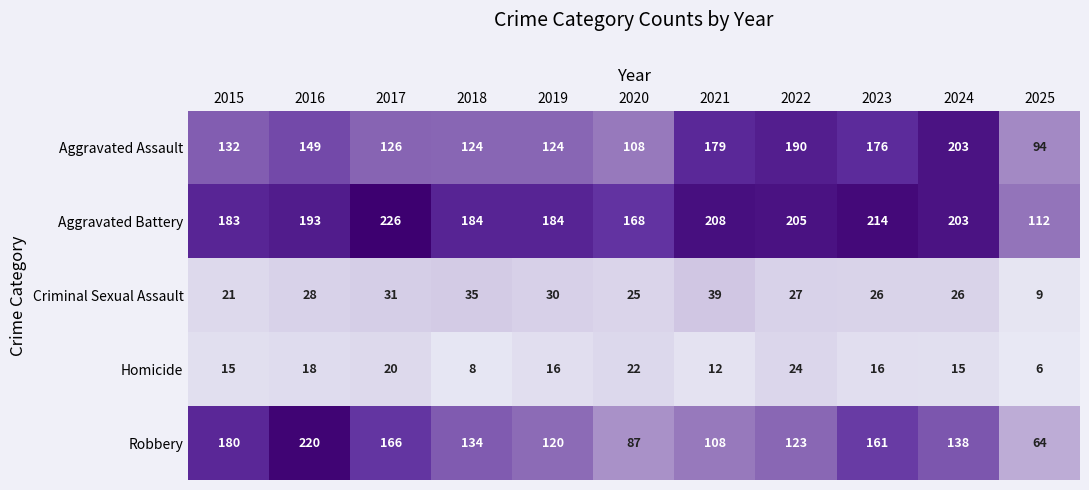

What is the difference between the second highest and minimum values in the Homicide series?

16